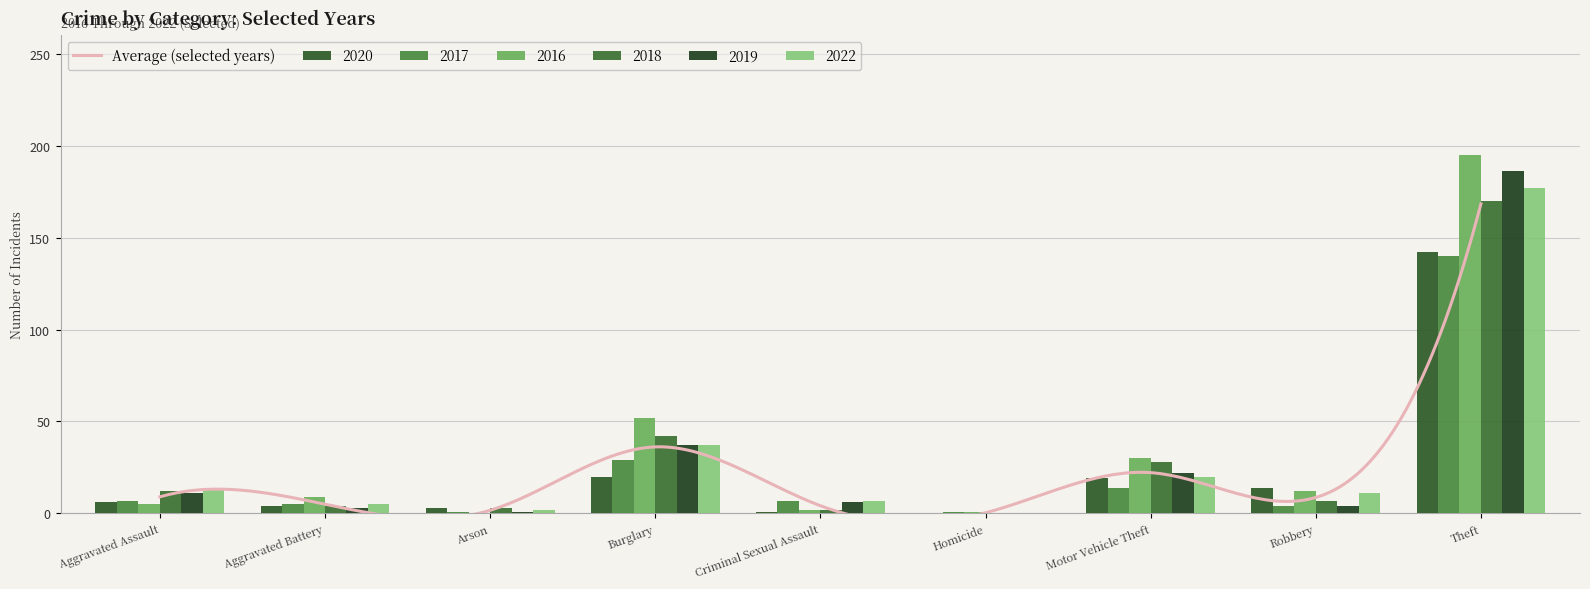

How many groups of bars are there?

9